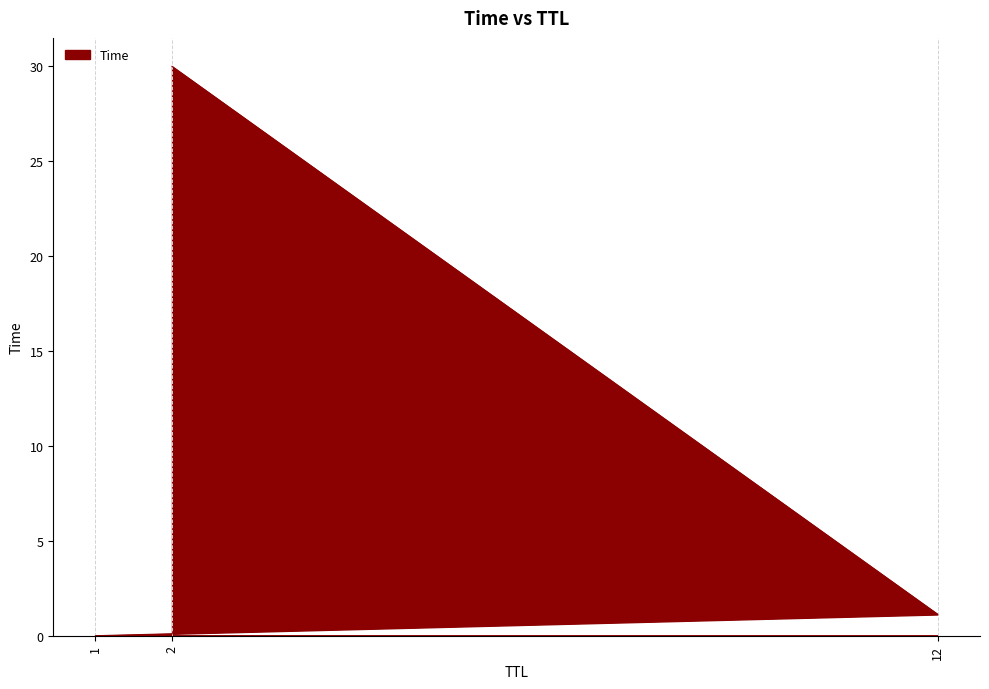

Where is the data nearest to the value 15?

12